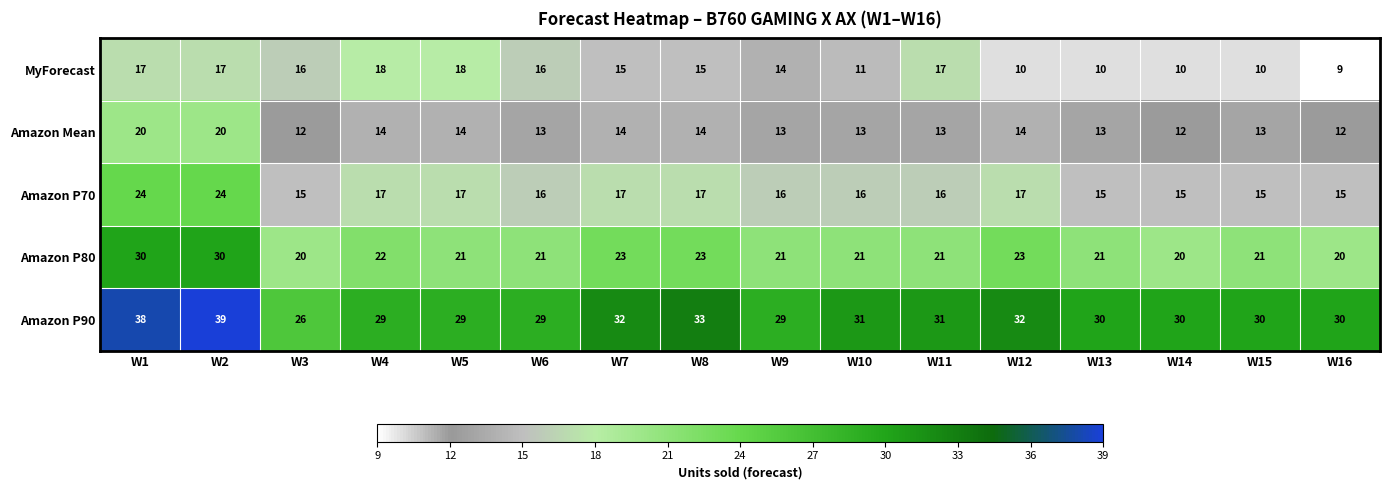

Count the number of categories in the chart.

16